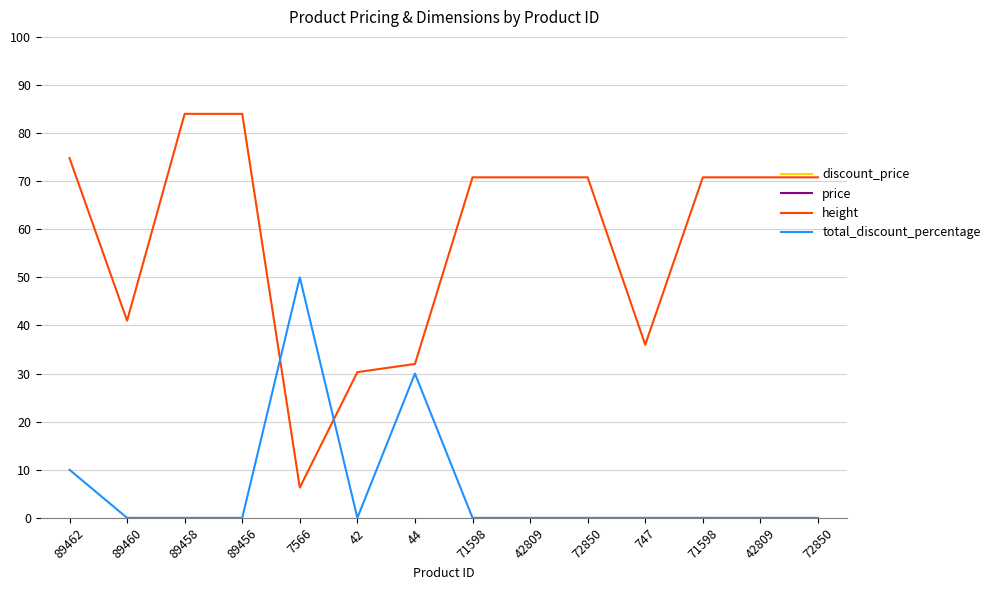

How many interior local valleys does the discount_price series have?

4